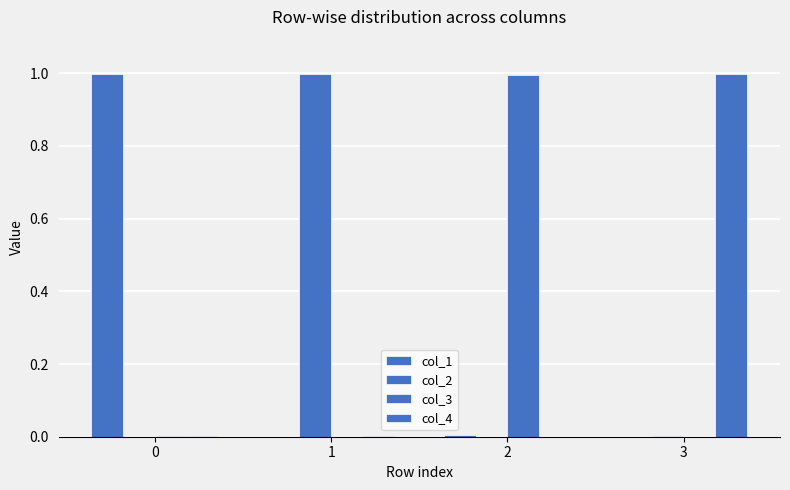

Reading left to right, extract all data points from this chart.

col_1: 0=1.0	1=0.0	2=0.0	3=0.0
col_2: 0=0.0	1=1.0	2=0.0	3=0.0
col_3: 0=0.0	1=0.0	2=1.0	3=0.0
col_4: 0=0.0	1=0.0	2=0.0	3=1.0